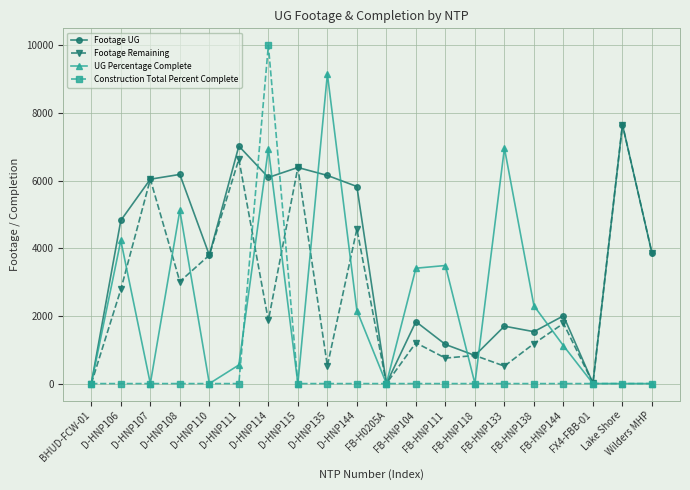

What are all the series names shown in the legend?

Footage UG, Footage Remaining, UG Percentage Complete, Construction Total Percent Complete